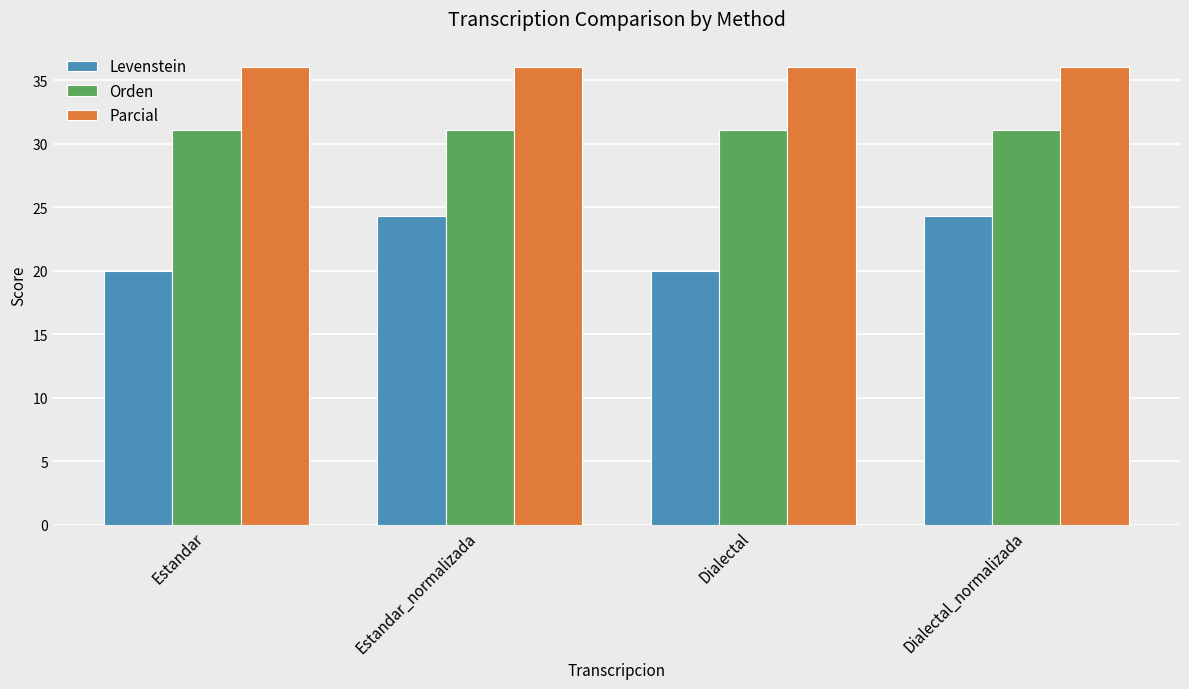

How many bars are there in total?

12